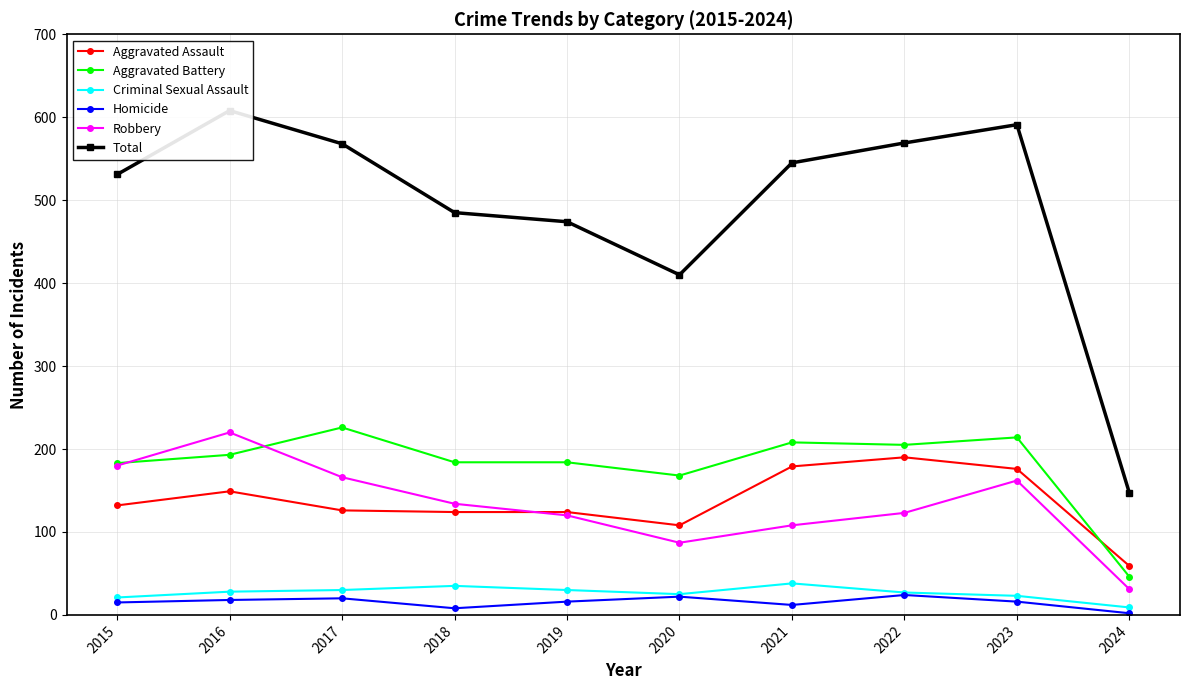

Which has a higher value, 2023 or 2021?

2021